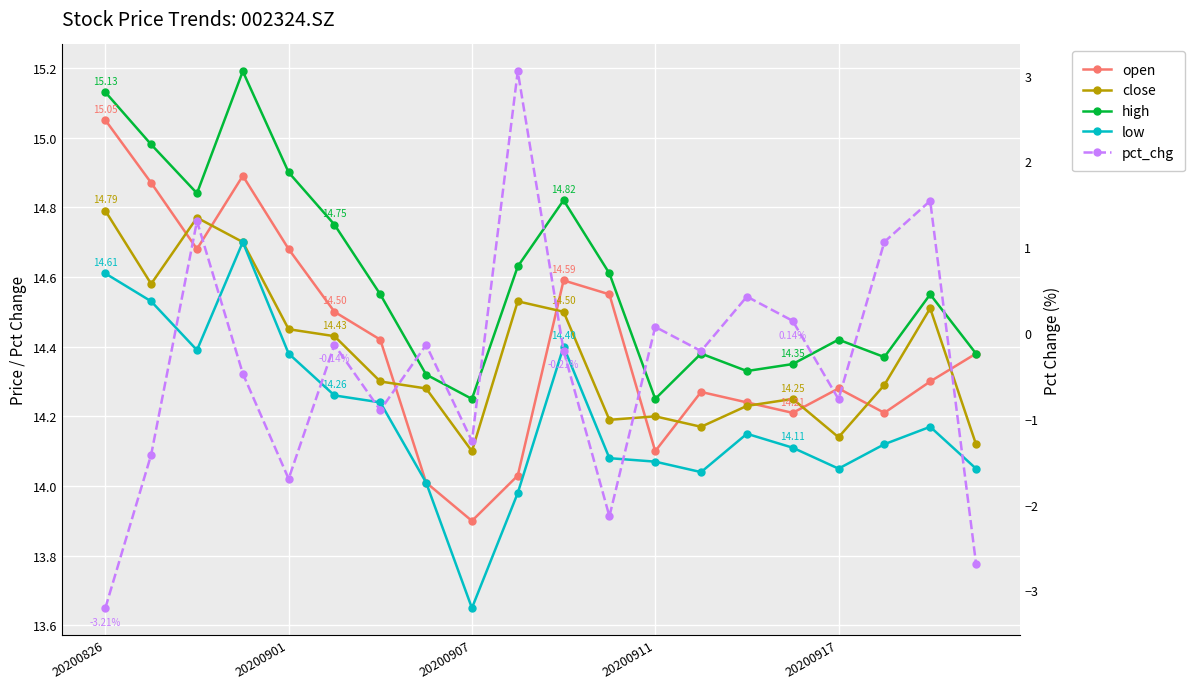

True or false: pct_chg and open intersect in this chart.

False